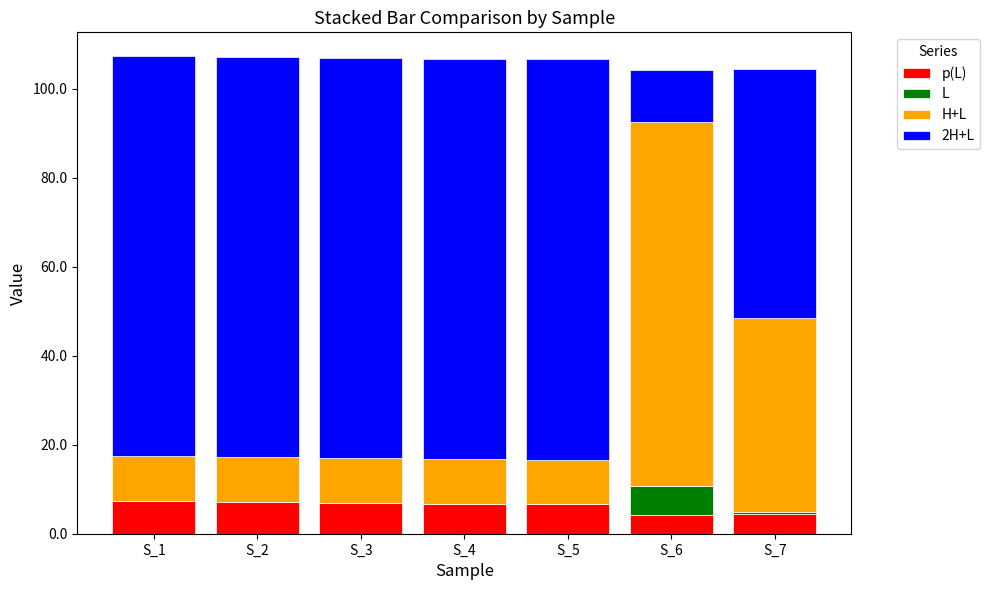

Count the number of data series in this chart.

4